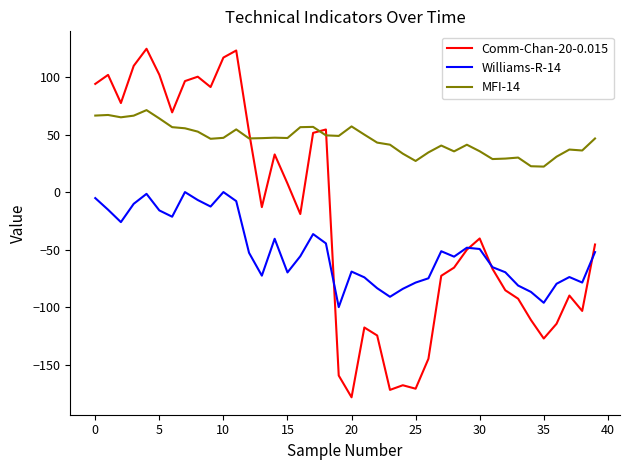

What is the sum of all Williams-R-14 values?

-2040.7